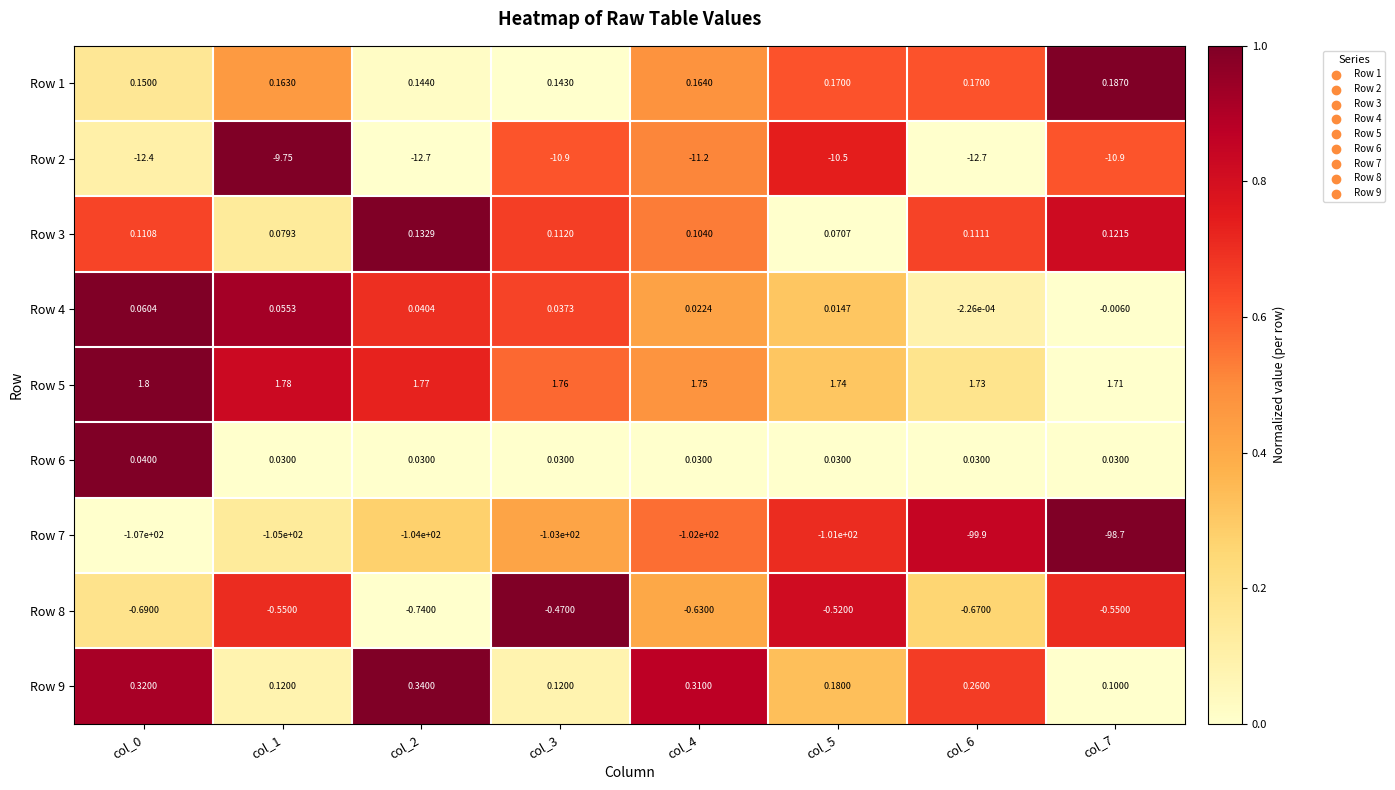

How many distinct data groups are displayed?

9